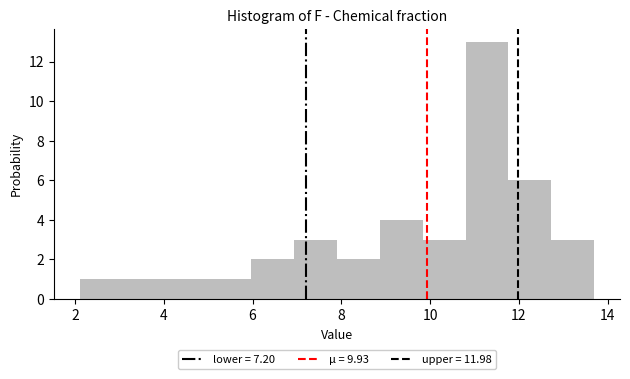

What is the height of the bar covering 5.0 to 6.0 on the x-axis? Neither the bar edges nor the heights are printed on the chart, so give them approximately, as read against the axes.

1